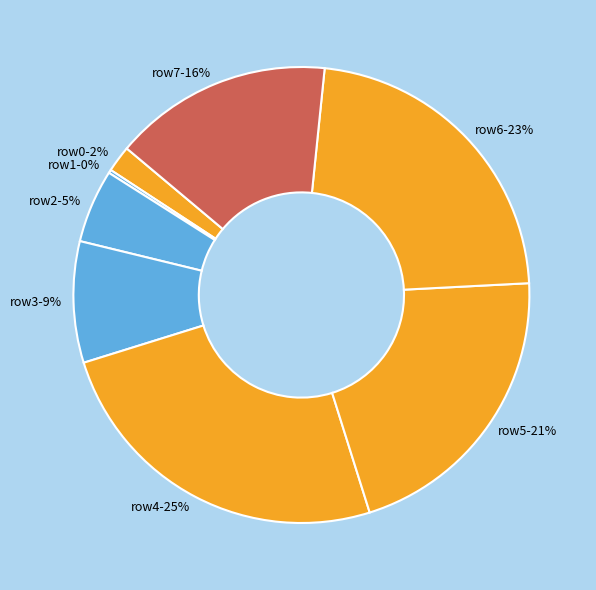

Is there any slice that represents more than half of the pie?

No